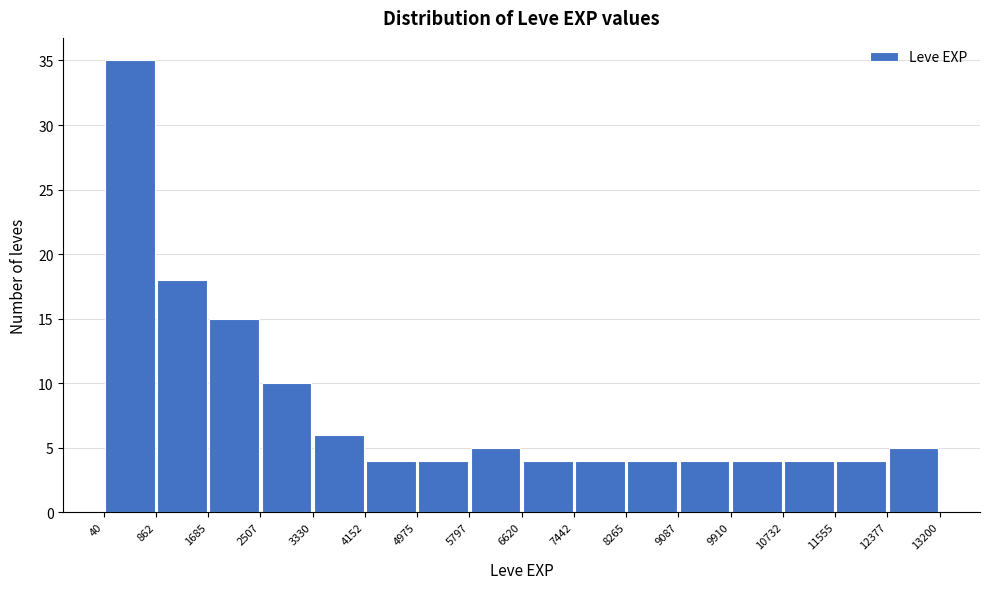

Reading left to right, list every bar in this chart as the range it spans on the x-axis followed by its height. The values are not printed on the chart, so give them approximately, as read against the axis.

40 to 862: 35
862 to 1685: 18
1685 to 2507: 15
2507 to 3330: 10
3330 to 4152: 6
4152 to 4975: 4
4975 to 5797: 4
5797 to 6620: 5
6620 to 7442: 4
7442 to 8265: 4
8265 to 9087: 4
9087 to 9910: 4
9910 to 10732: 4
10732 to 11555: 4
11555 to 12377: 4
12377 to 13200: 5